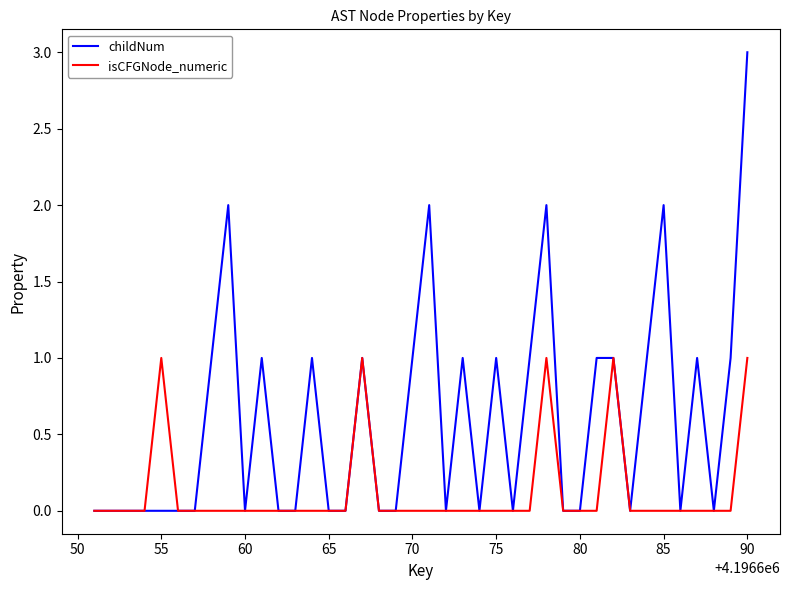

Which series has the widest spread of values?

childNum